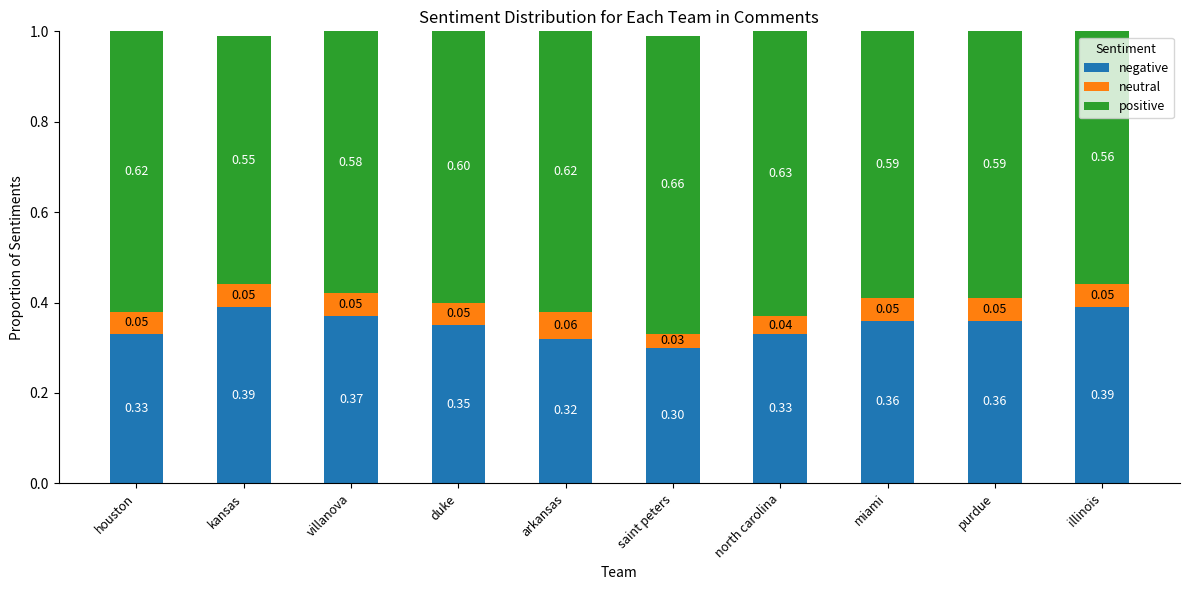

What is the total value across all series at north carolina?

1.0